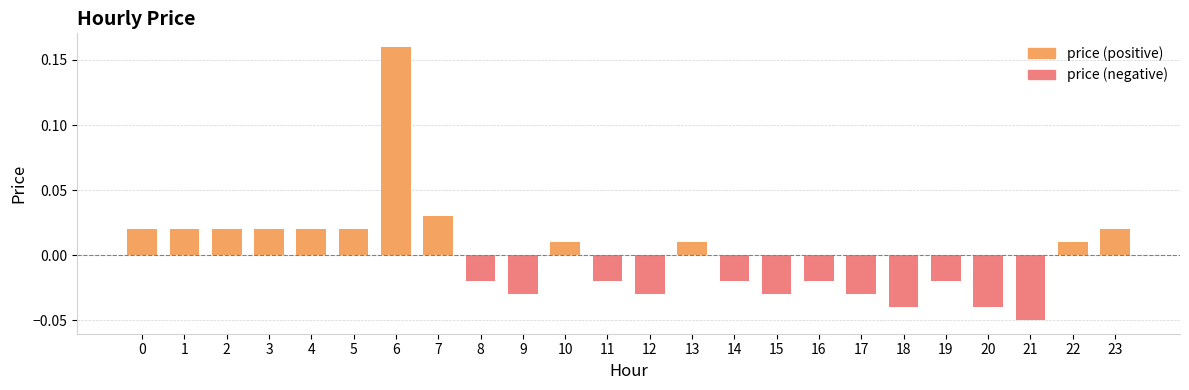

What is the greatest value displayed?

0.2